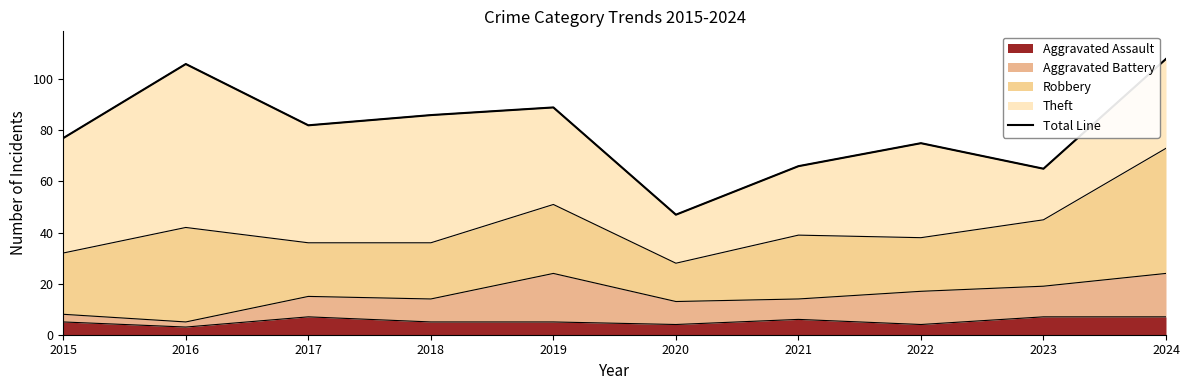

What is the difference between the maximum and minimum values?

61